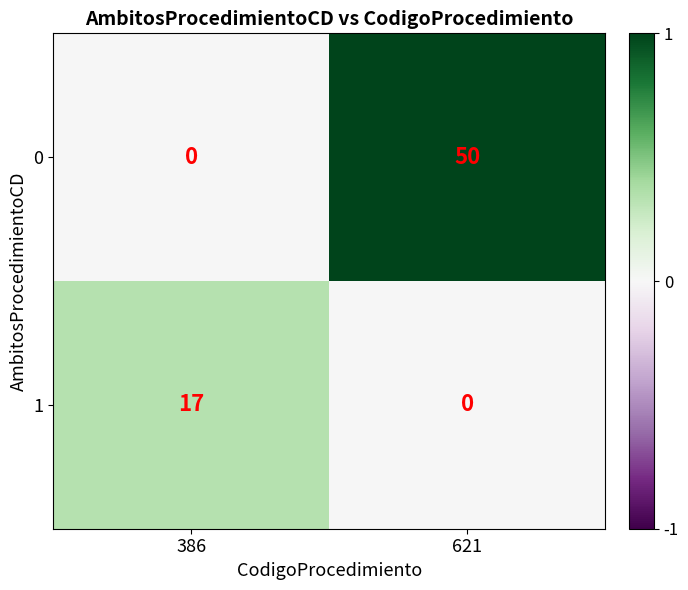

What is the spread (max minus min) of values at 386?

17